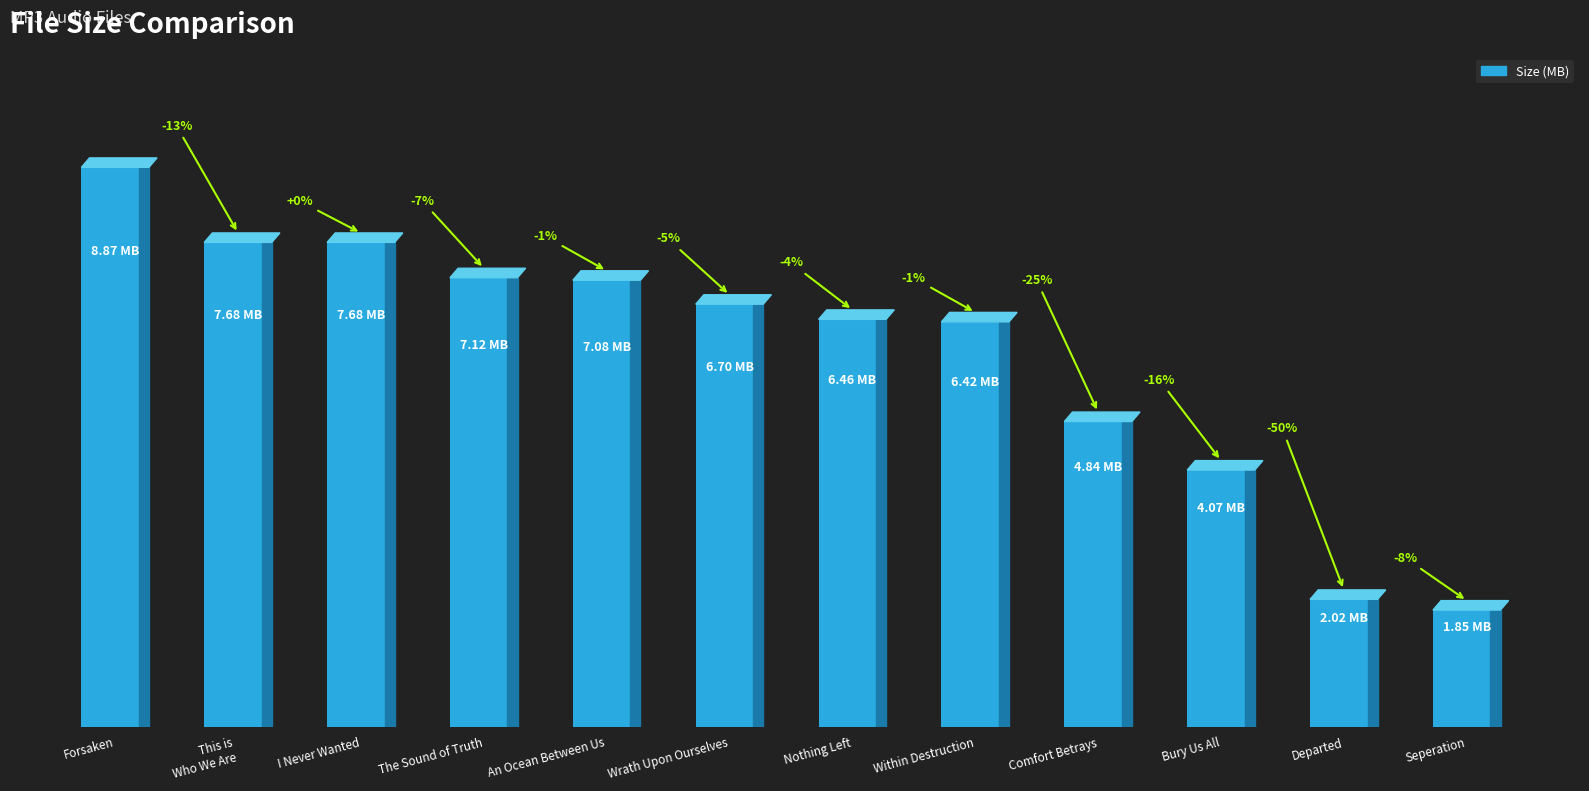

What is the difference between the second highest and minimum values?

5.8